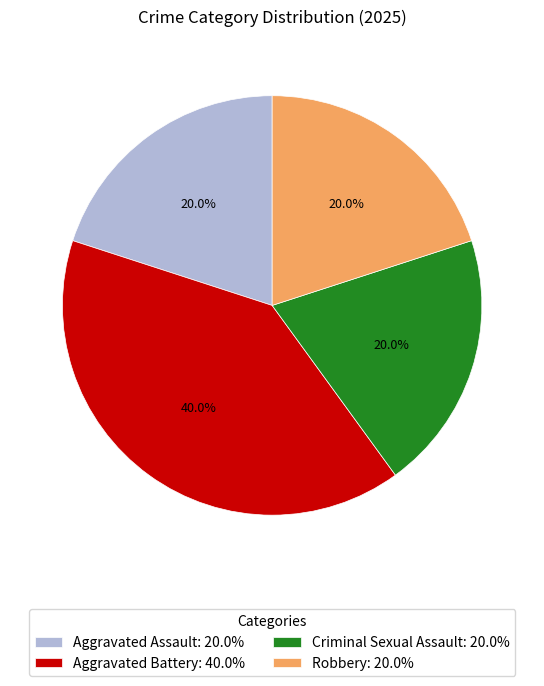

Does Robbery account for over 50% of the chart?

No